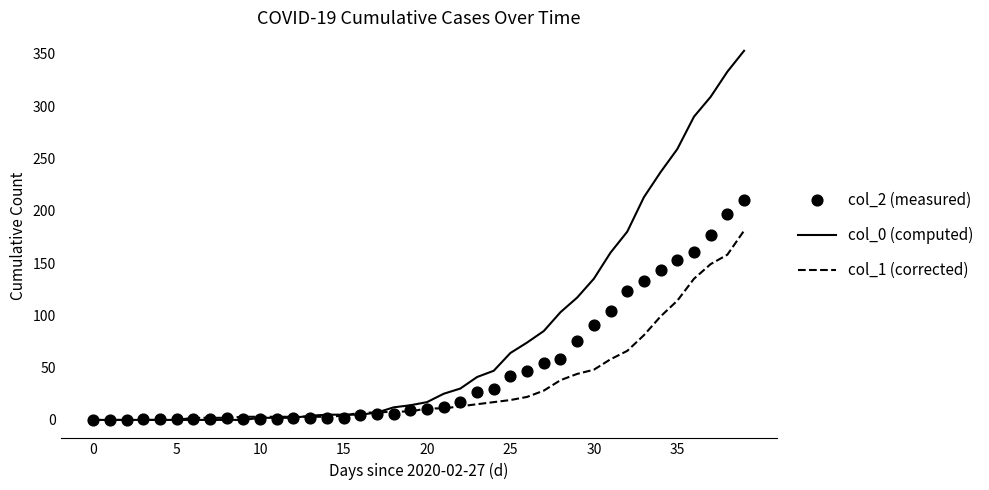

Which series reaches the minimum Y coordinate?

col_0 (computed)